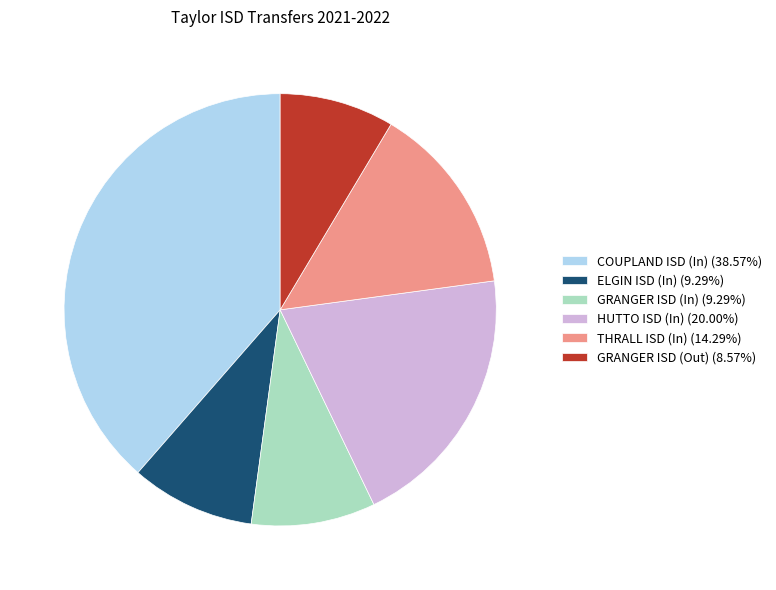

Approximately how many times larger is the value at HUTTO ISD (In) (20.00%) compared to GRANGER ISD (Out) (8.57%)?

2.3